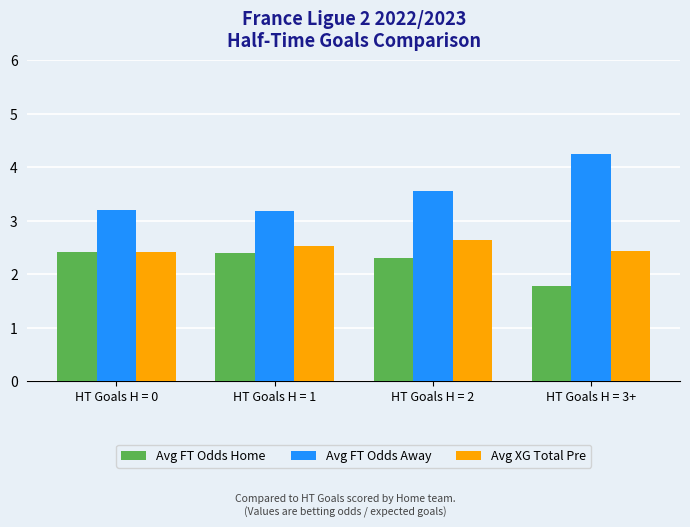

What is the total value across all series at HT Goals H = 3+?

8.5